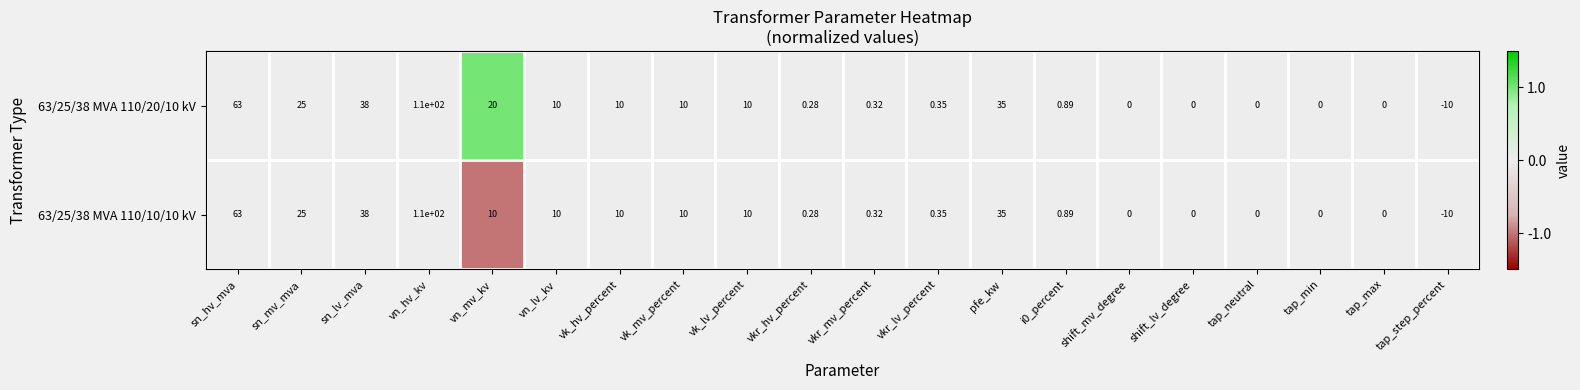

At which label does 63/25/38 MVA 110/20/10 kV reach its peak?

vn_hv_kv